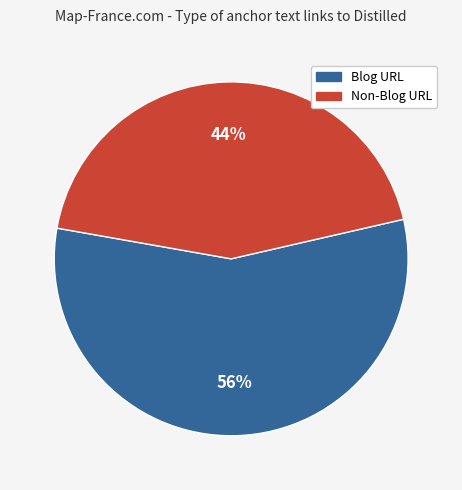

The Non-Blog URL slice represents 34% of the pie. True or false?

False